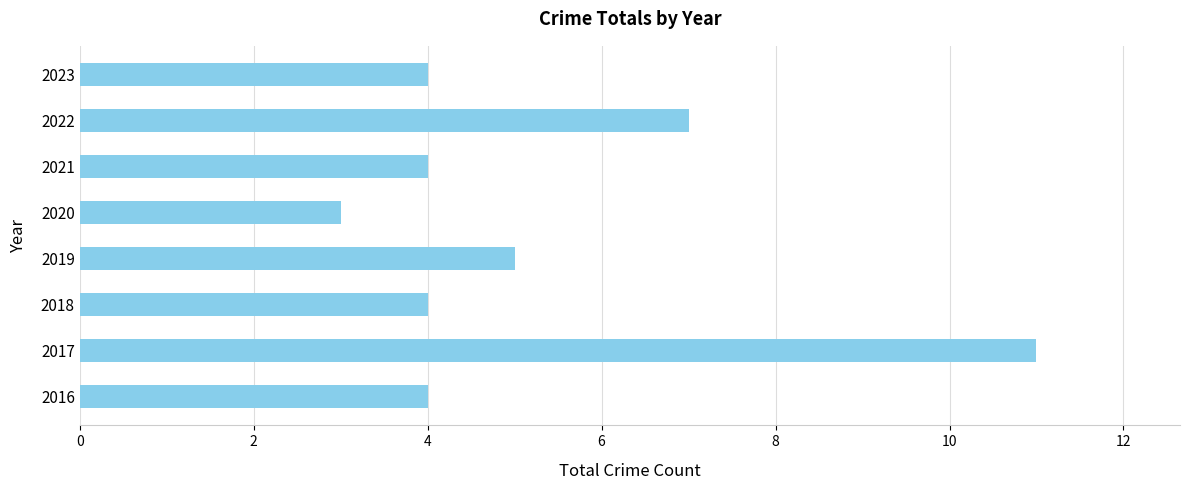

Reading top to bottom, what are all the values shown in this chart?

4	7	4	3	5	4	11	4